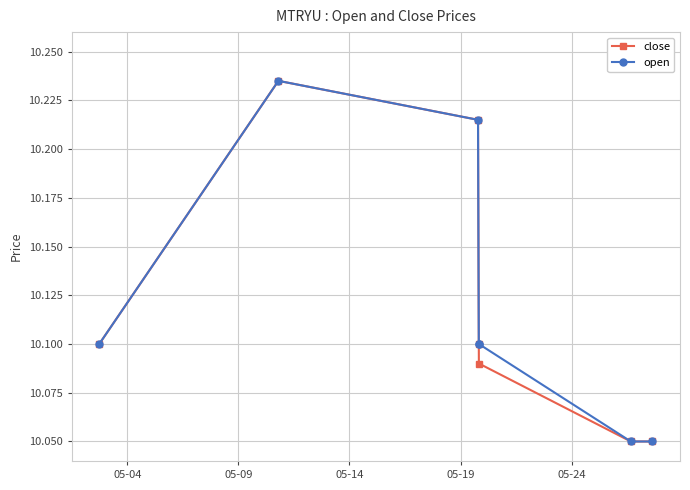

What is the difference between the maximum and minimum values in the close series?

0.2